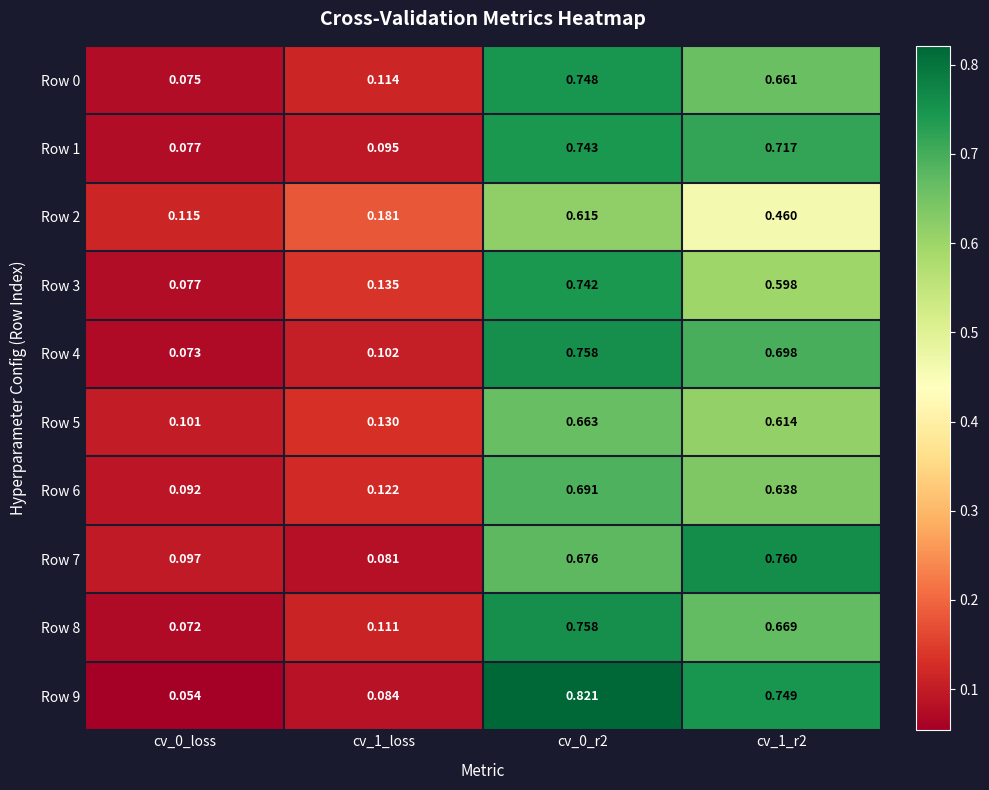

Is the value of Row 9 at cv_1_loss greater than the value of Row 0 at cv_0_loss?

Yes